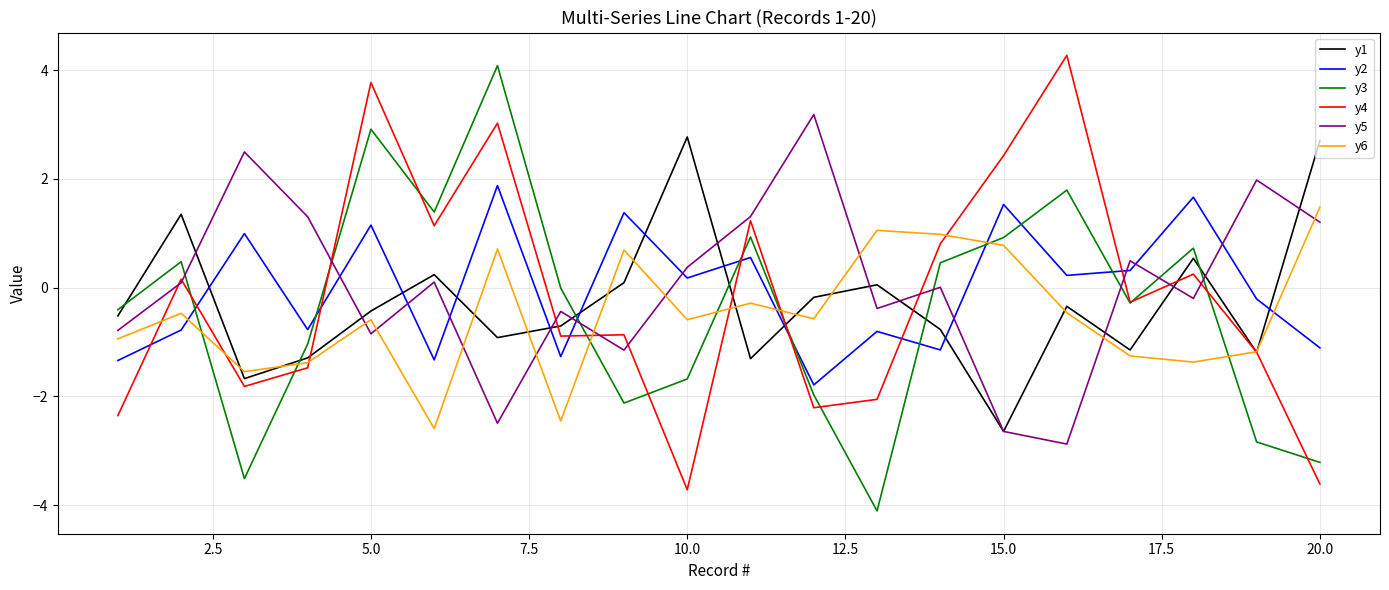

What is the minimum value shown in the chart?

-4.1